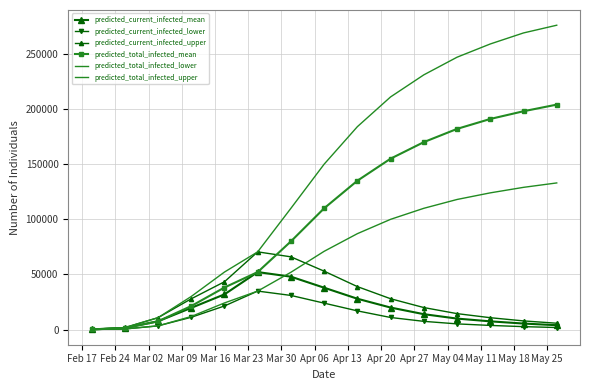

True or false: predicted_total_infected_upper and predicted_current_infected_upper cross at least once.

False